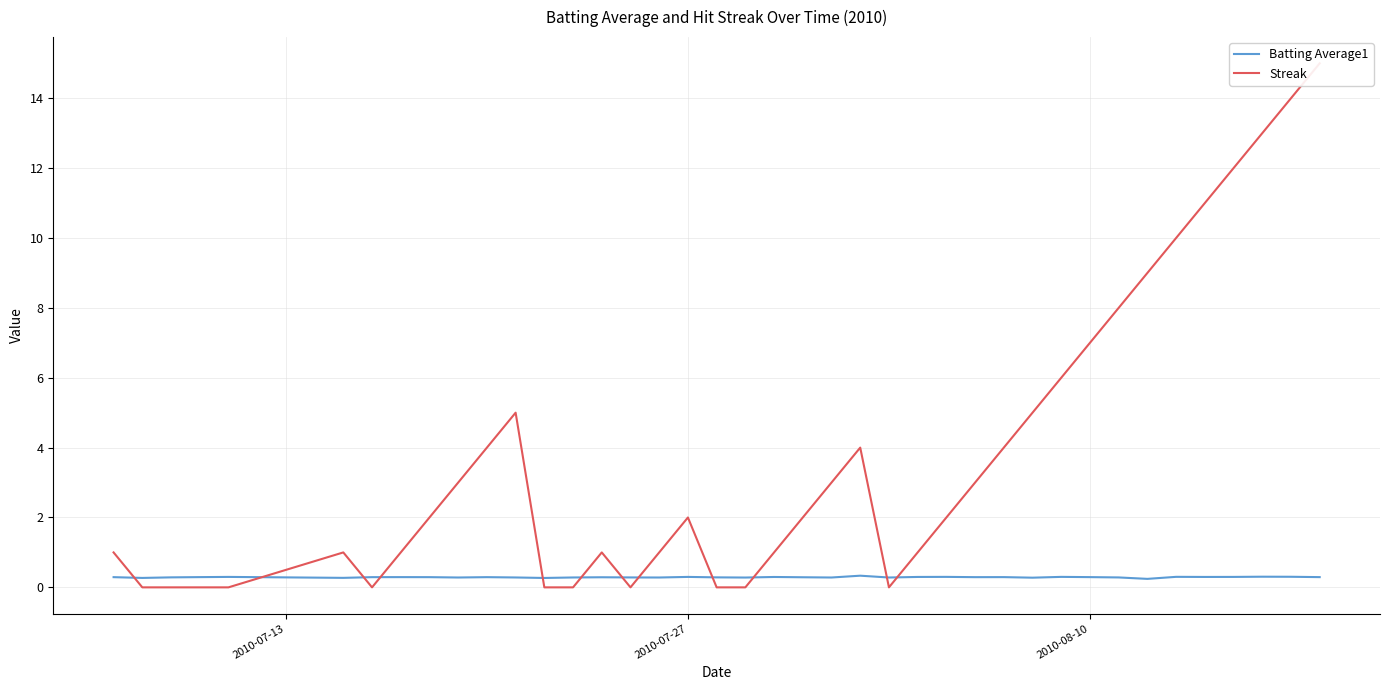

In Streak, how many points are lower than both neighbors (excluding endpoints)?

3